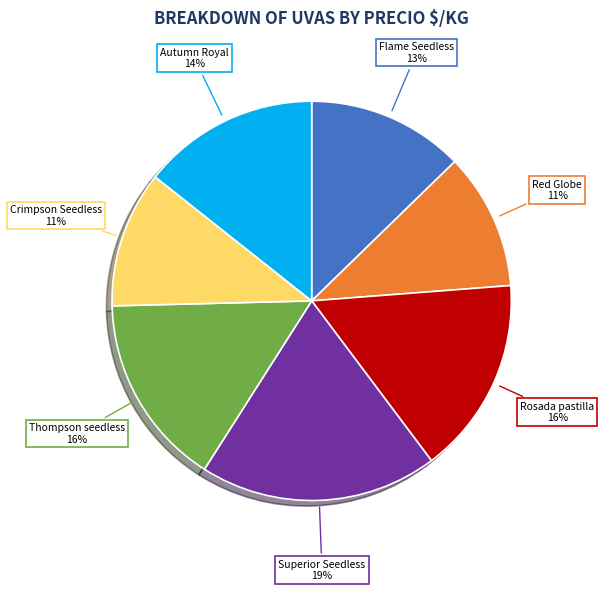

Is Flame Seedless the majority of the pie?

No